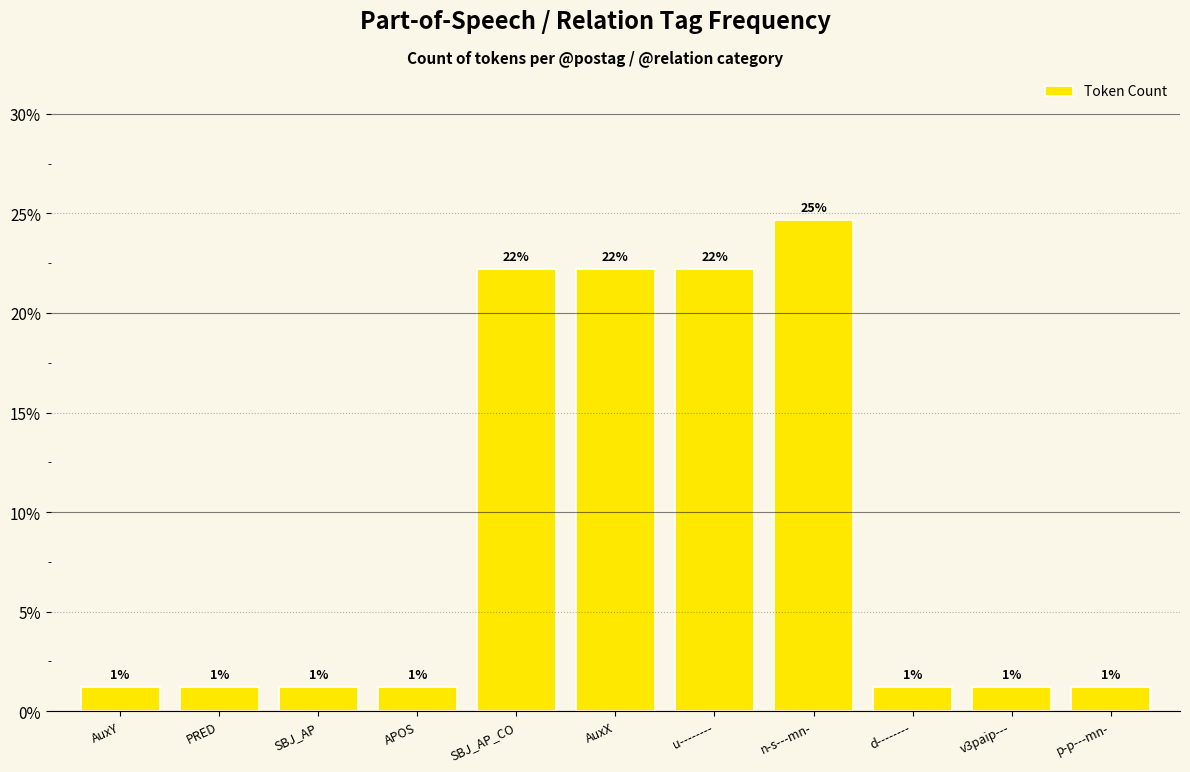

The value at u-------- is 22.2. True or false?

True